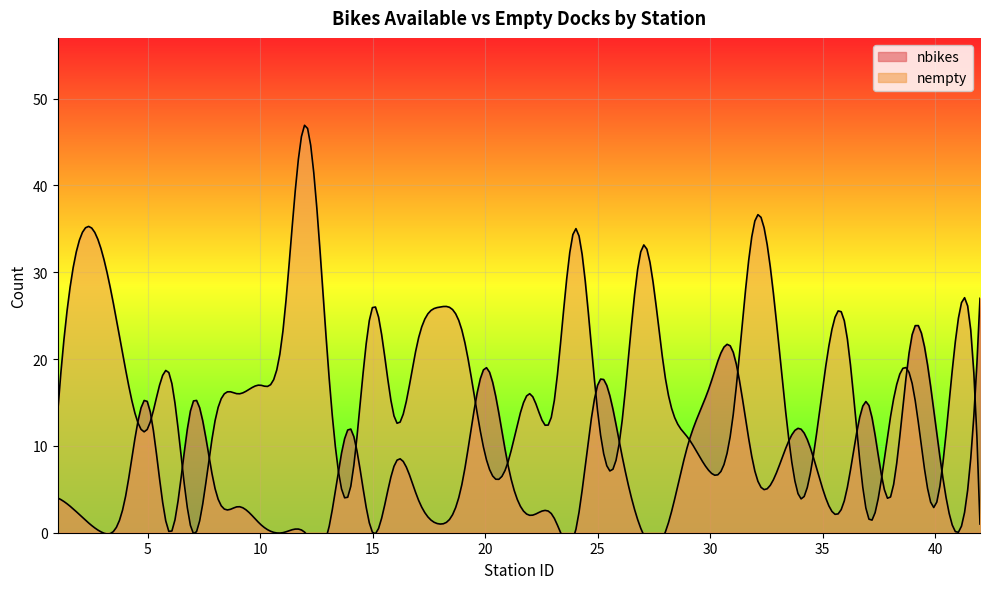

How many lines are shown in the chart?

2